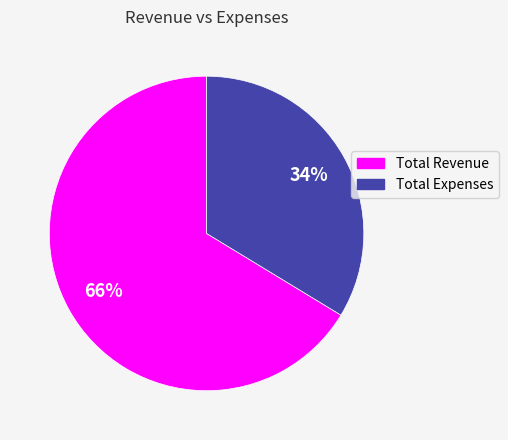

What is the ratio of the value at Total Expenses to the value at Total Revenue?

0.5